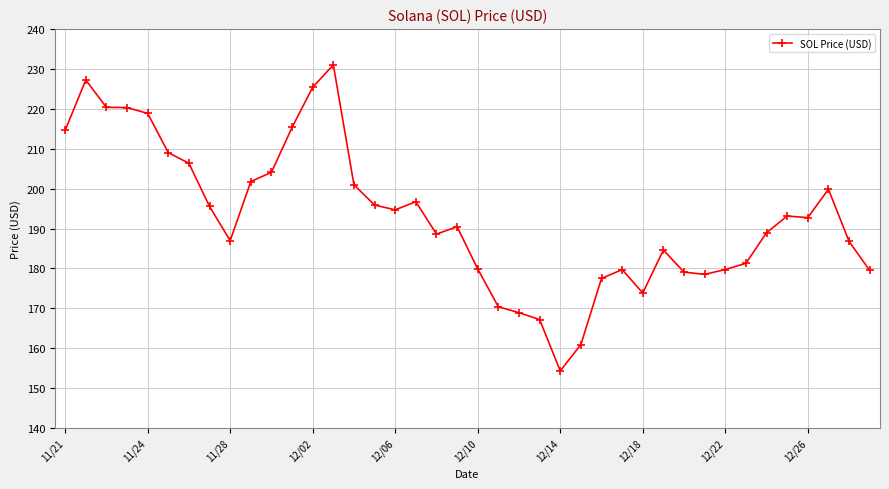

What is the value of the 8th point from the left?

195.5